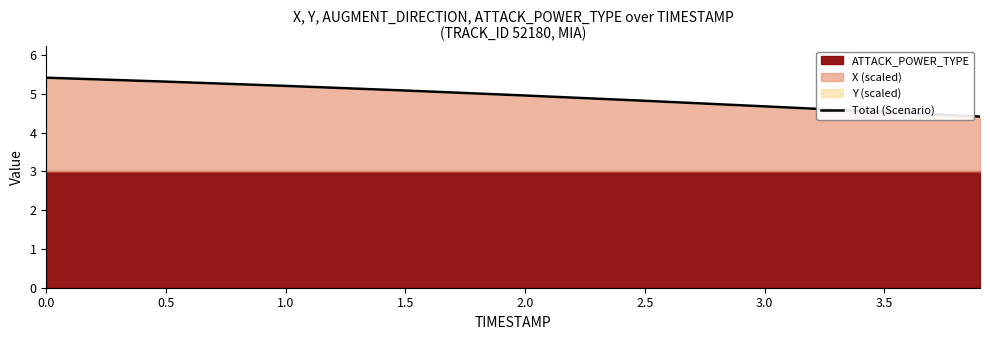

What is the ratio of the value at 0.5 to the value at 3.0?

1.1